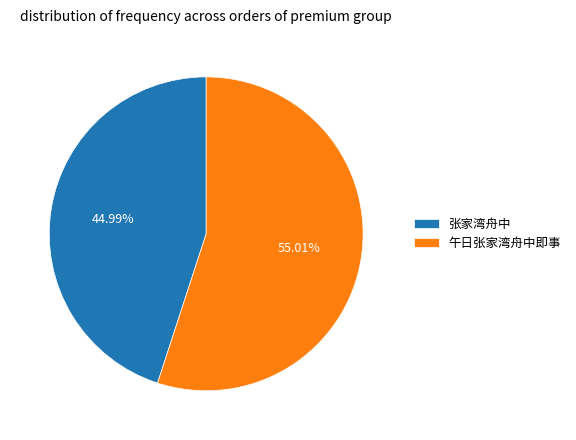

To the nearest percent, what is the difference between the largest and smallest slice percentages?

10%